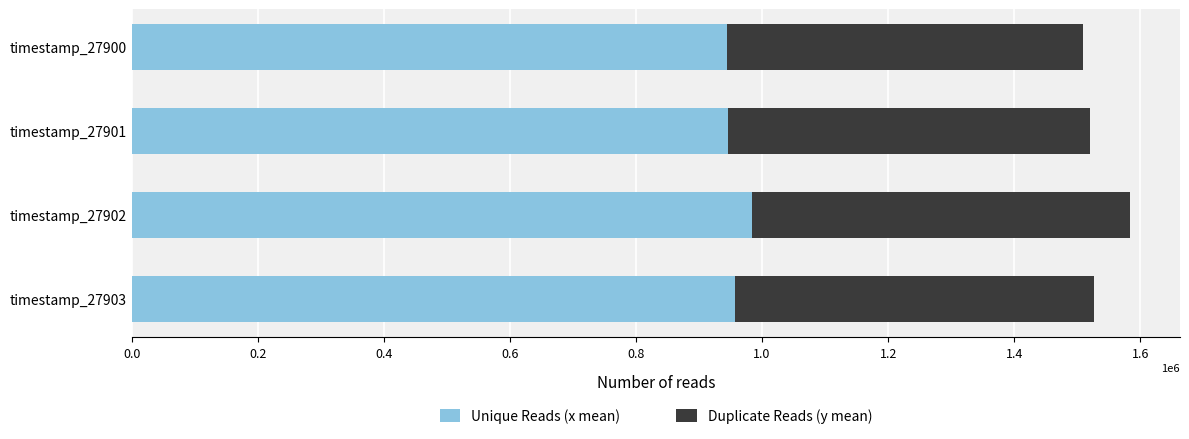

What is the difference between the maximum and minimum values in the Unique Reads (x mean) series?

39500